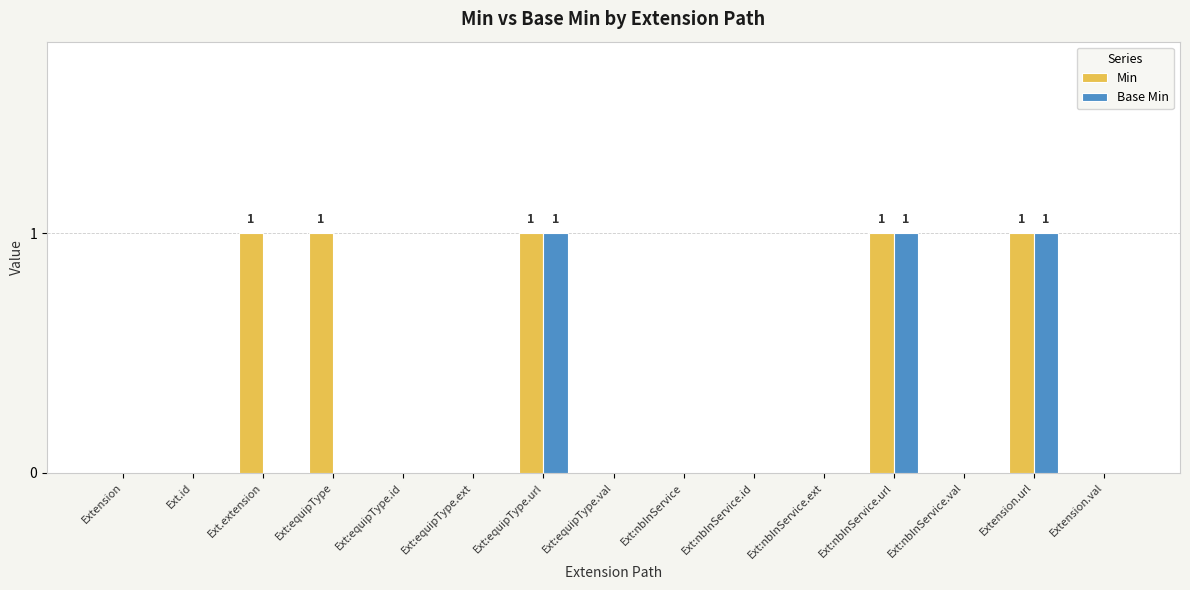

The value of Base Min at Ext:nbInService is 1. True or false?

False